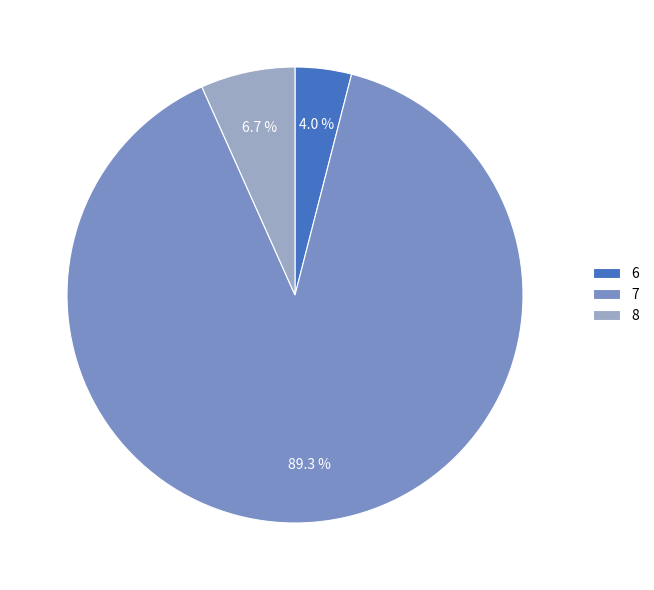

Is 7 the majority of the pie?

Yes